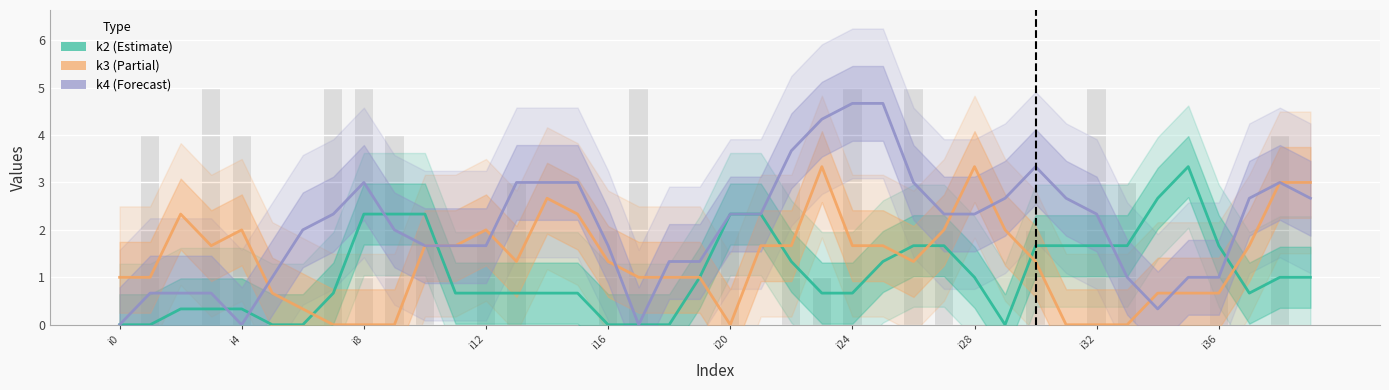

True or false: k1 has a value of 3 at i15.

False